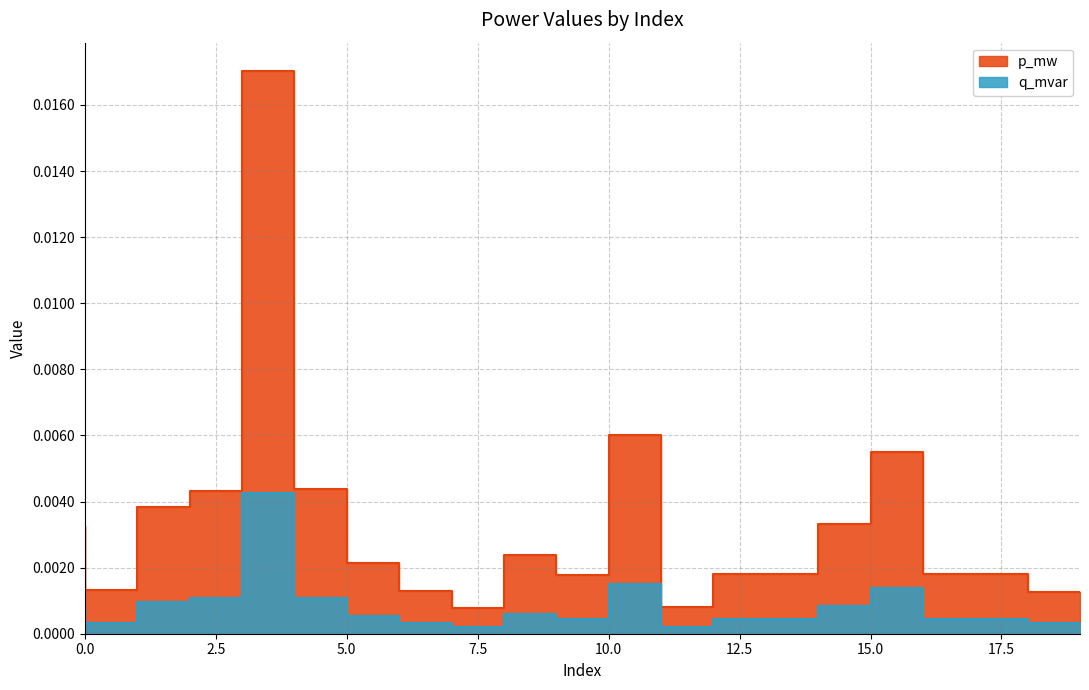

Between 2 and 14, which series saw the biggest shift?

p_mw